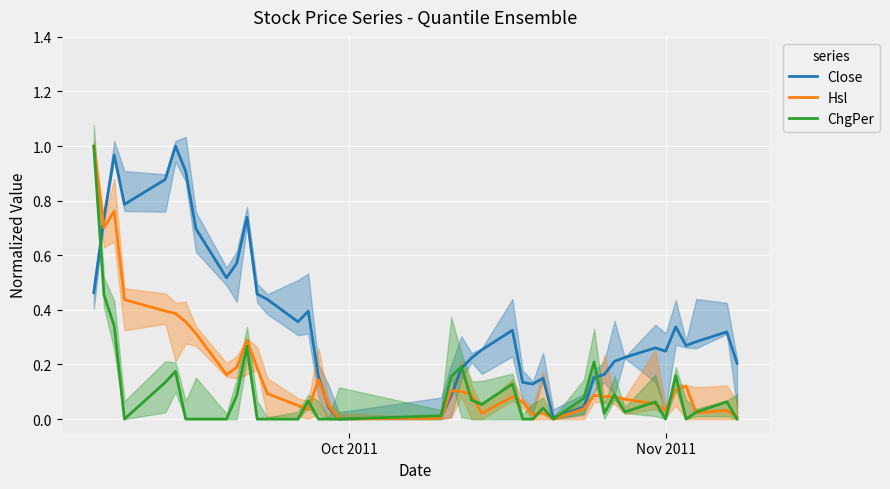

What is the difference between the second highest and minimum values in the Hsl series?

0.8